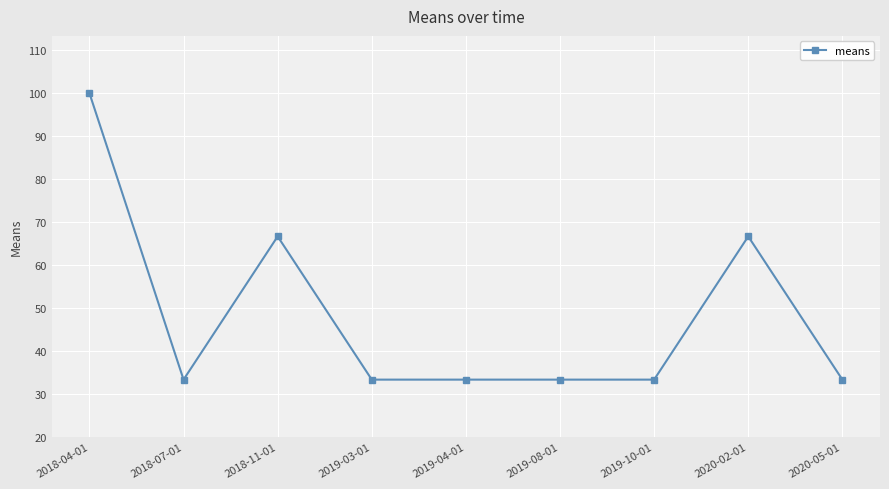

Is this an area chart (filled region under the line)?

No